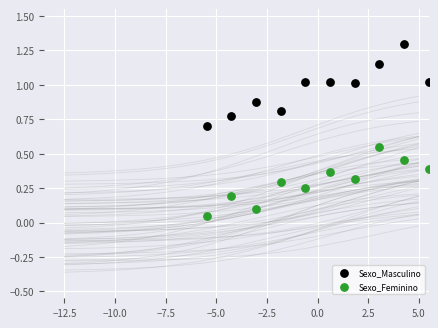

What are all the series names shown in the legend?

Sexo_Masculino, Sexo_Feminino